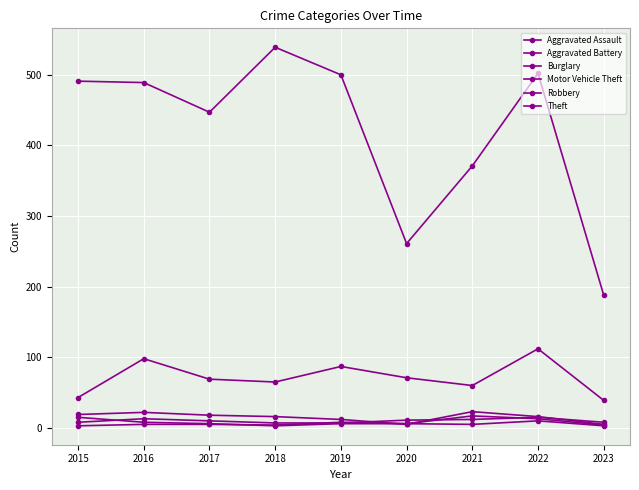

Count the number of data series in this chart.

6